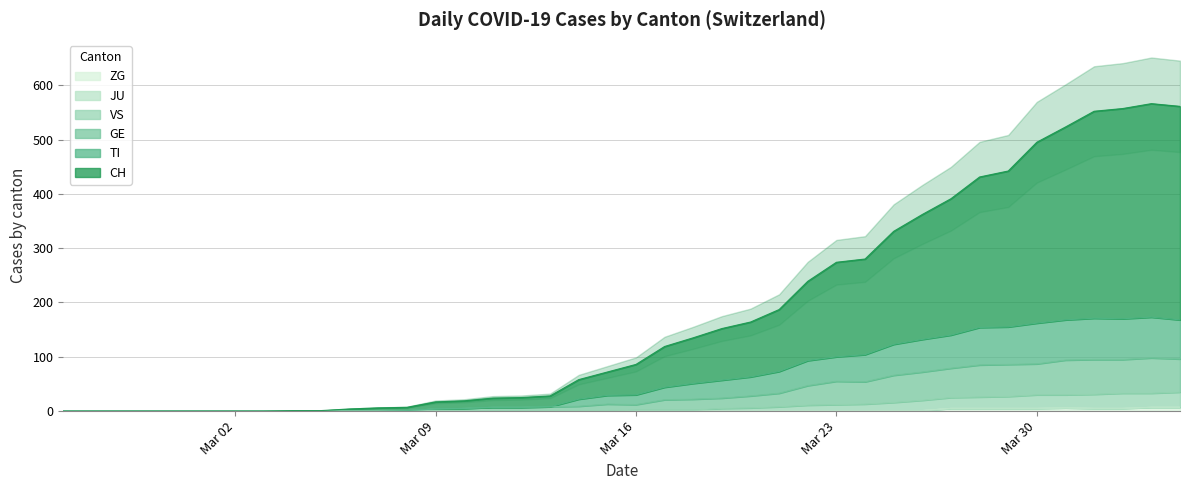

Which has a higher value, 2020-03-03 or 2020-03-06?

2020-03-06